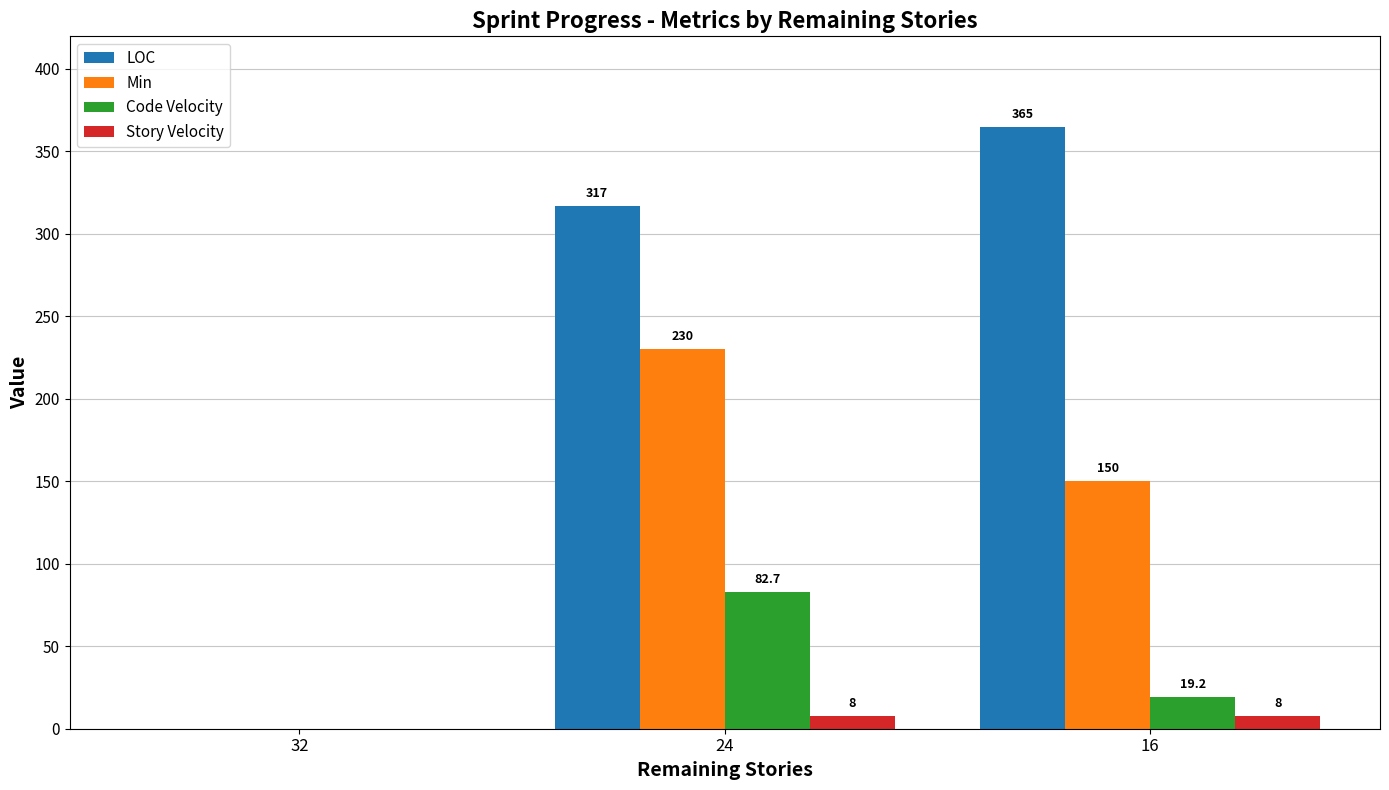

Which series changed the most between 24 and 16?

Min